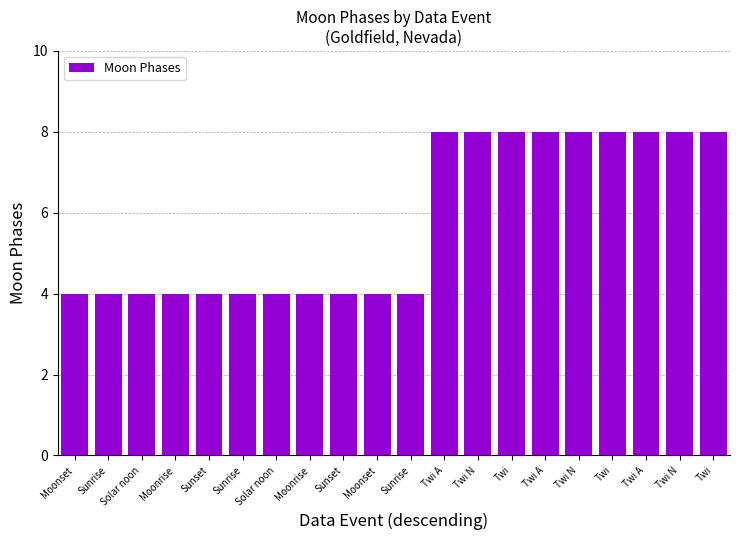

What is the greatest value displayed?

8